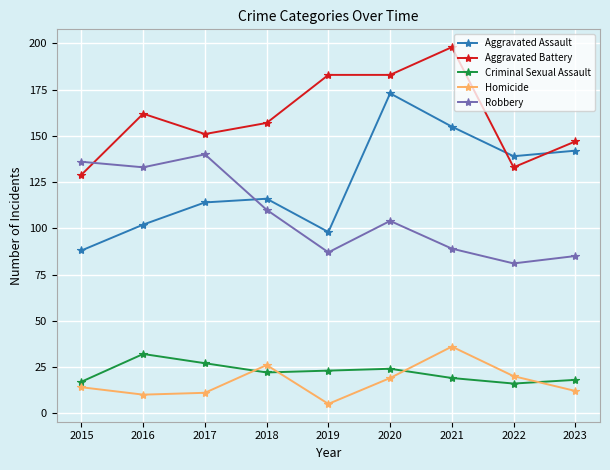

What is the difference between the highest and lowest values at 2022?

123